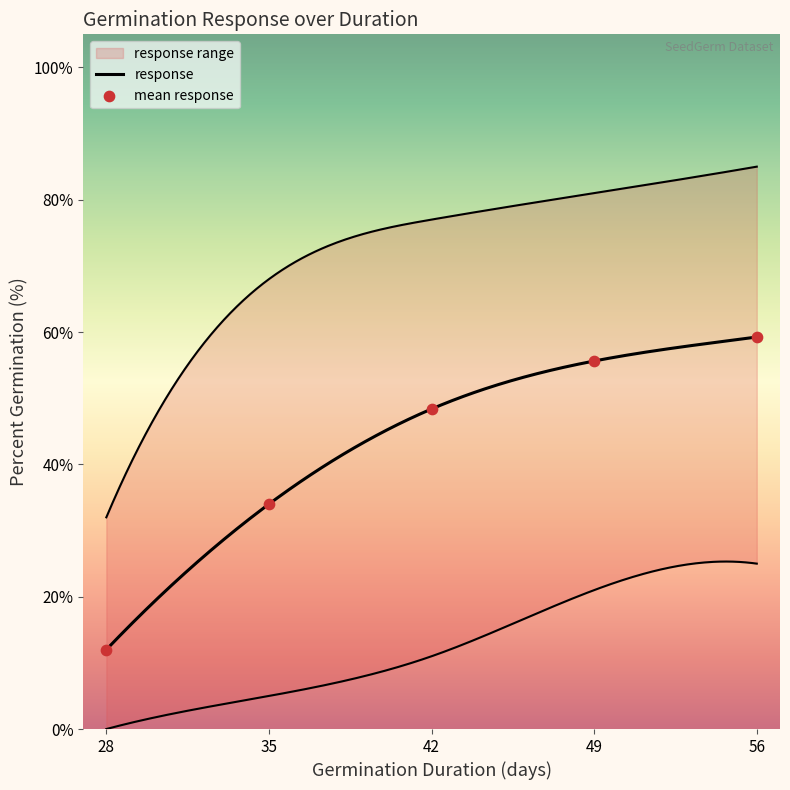

Is the value of germ.duration at 47 greater than the value of response at 59?

No